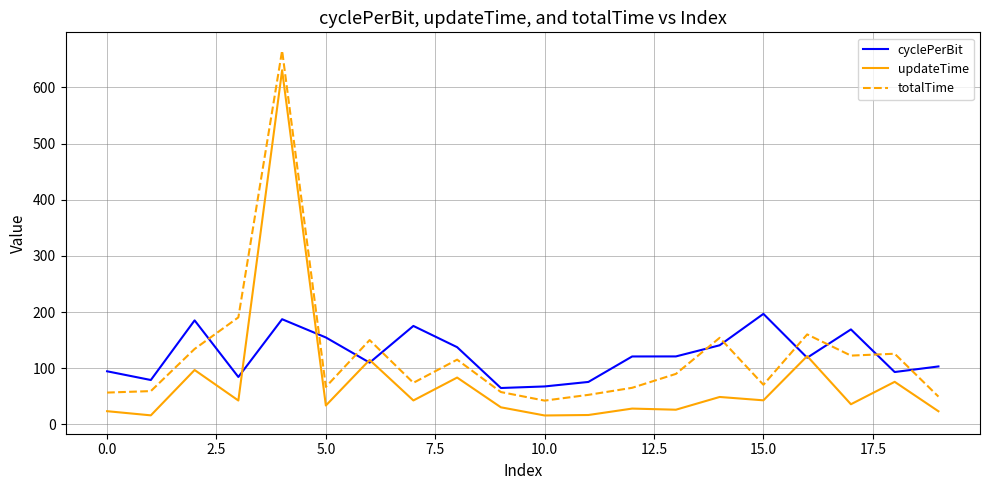

True or false: cyclePerBit and updateTime cross at least once.

True